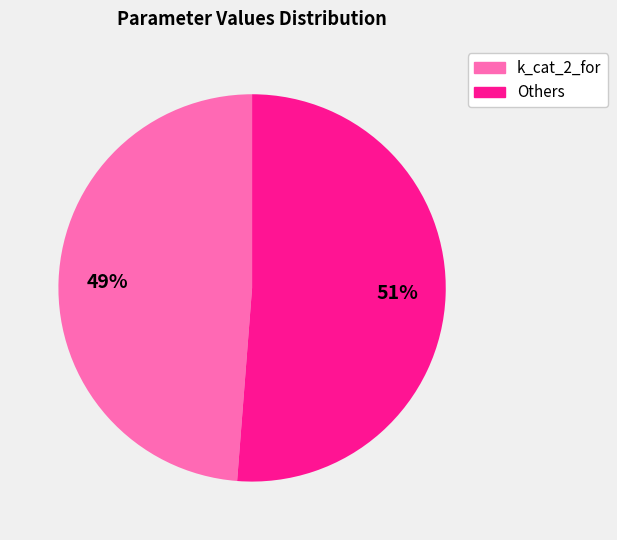

Which slice is the smallest?

k_cat_2_for